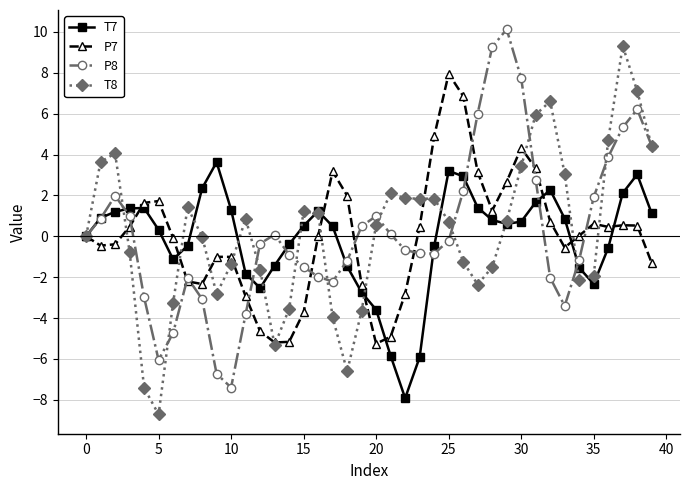

Is this an area chart (filled region under the line)?

No